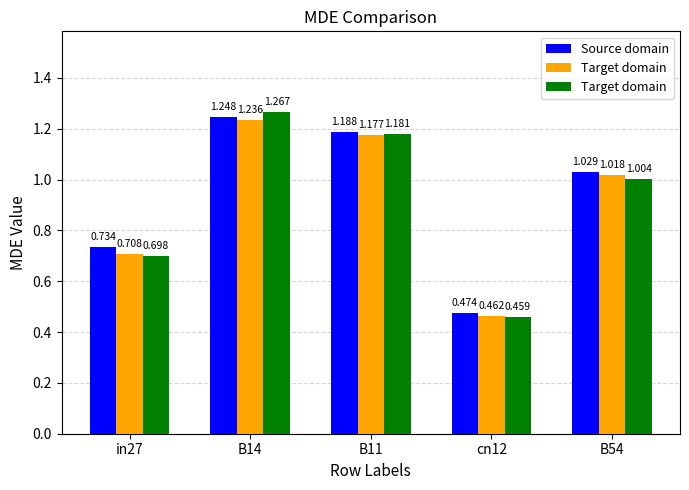

True or false: Source domain has a value of 1.8 at B11.

False